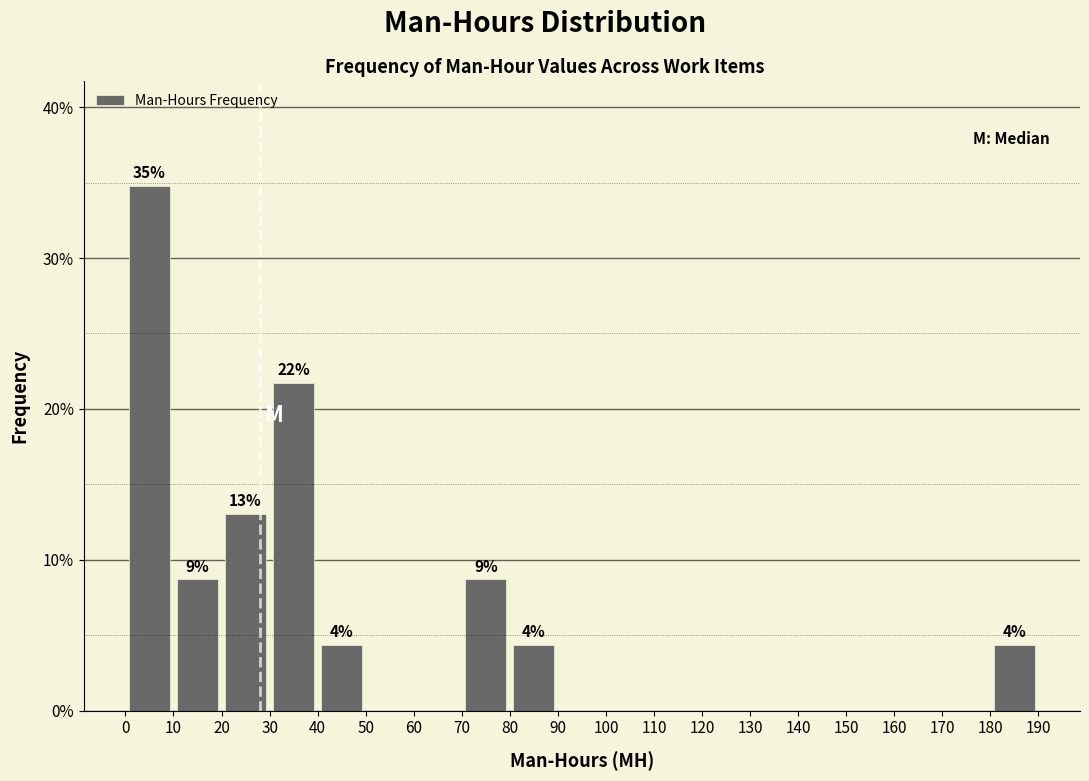

Over which range of the x-axis is the bar tallest?

0 to 10